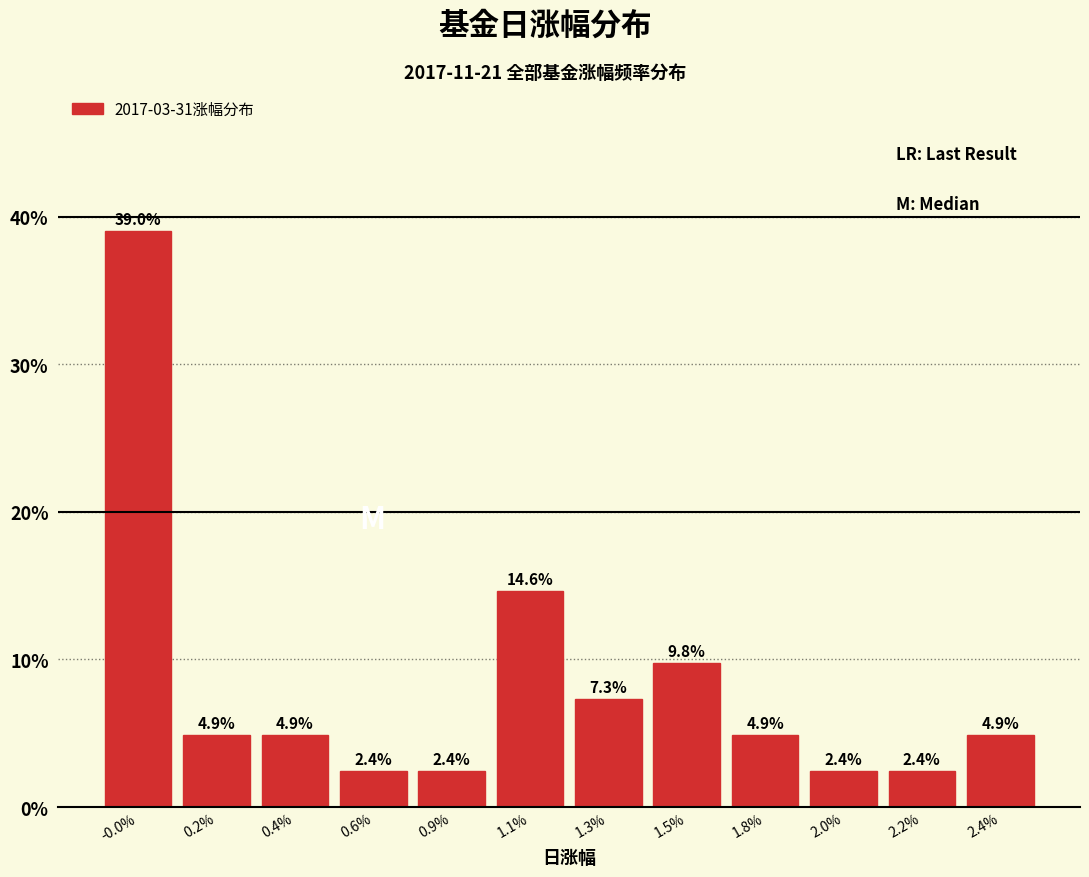

Reading left to right, list all the values displayed in this chart.

-0.0%=39.0	0.2%=4.9	0.4%=4.9	0.6%=2.4	0.9%=2.4	1.1%=14.6	1.3%=7.3	1.5%=9.8	1.8%=4.9	2.0%=2.4	2.2%=2.4	2.4%=4.9